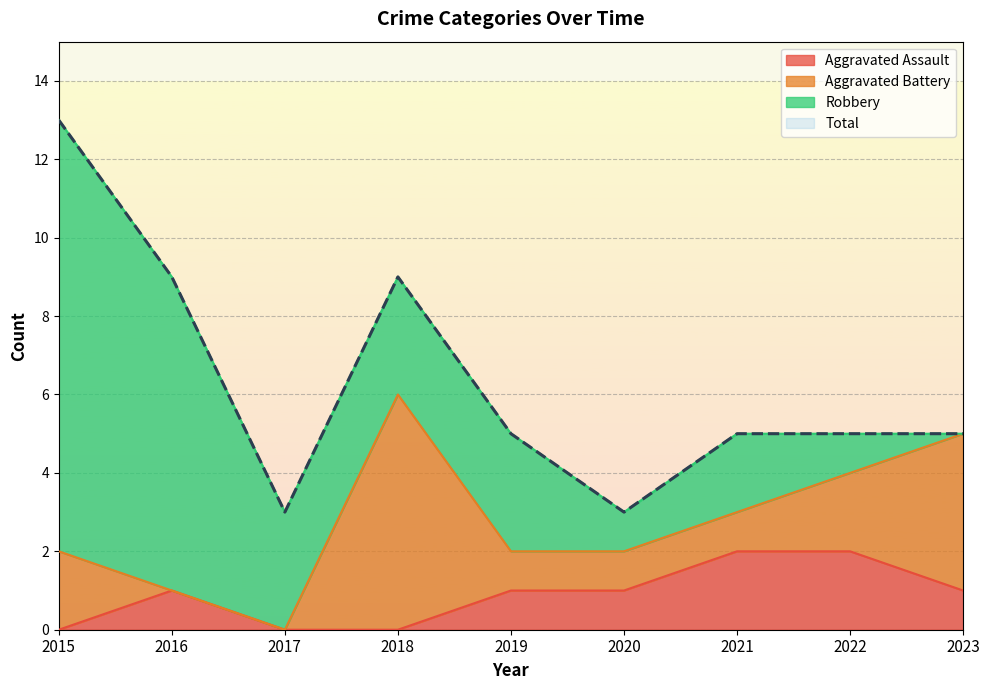

Does the chart display data point markers on the line(s)?

No